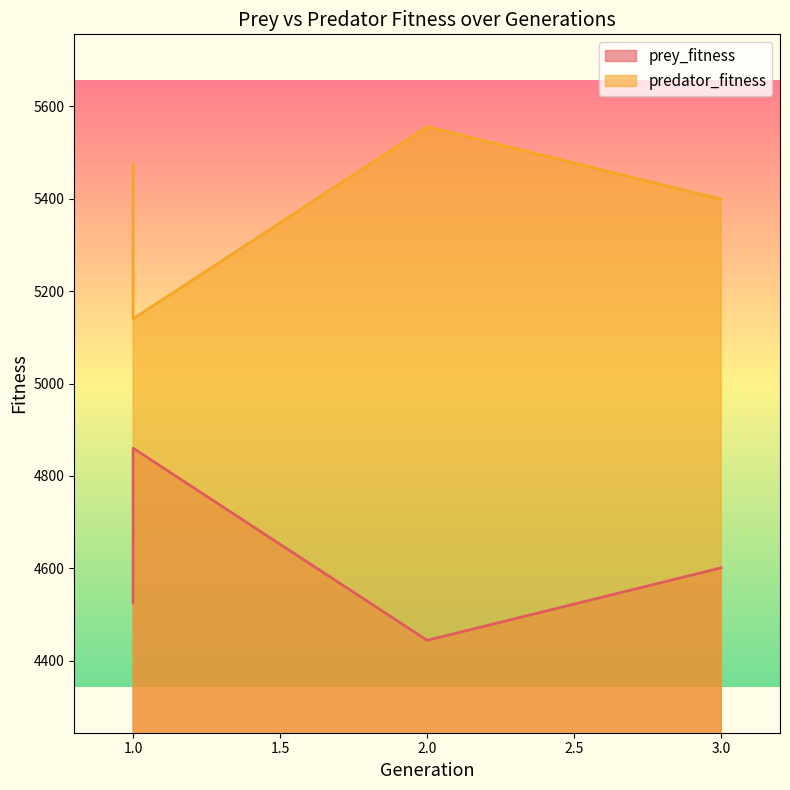

True or false: predator_fitness and prey_fitness cross at least once.

False